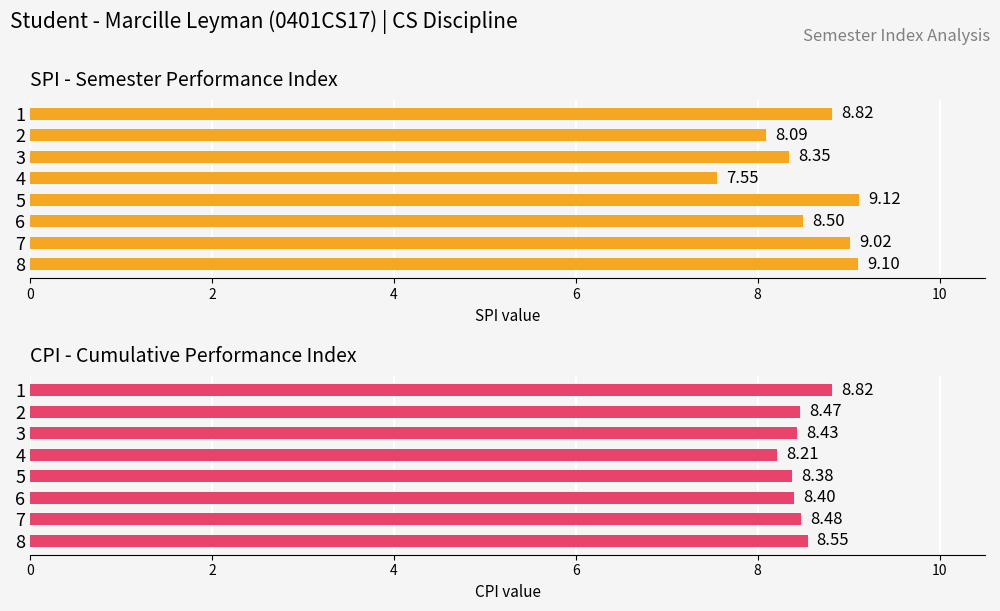

How many bars are there in each group?

2